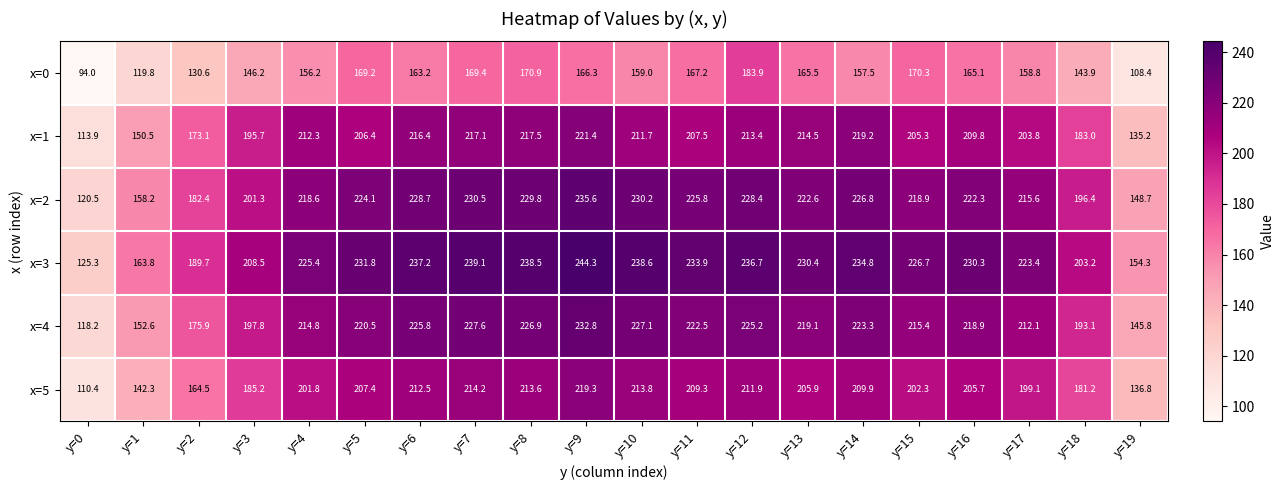

What is the difference between the x=3 values at y=5 and y=17?

8.4